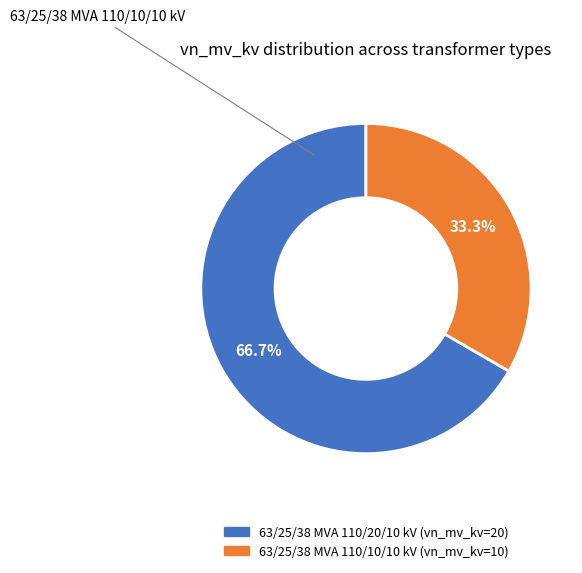

True or false: 63/25/38 MVA 110/10/10 kV accounts for 19% of the total.

False